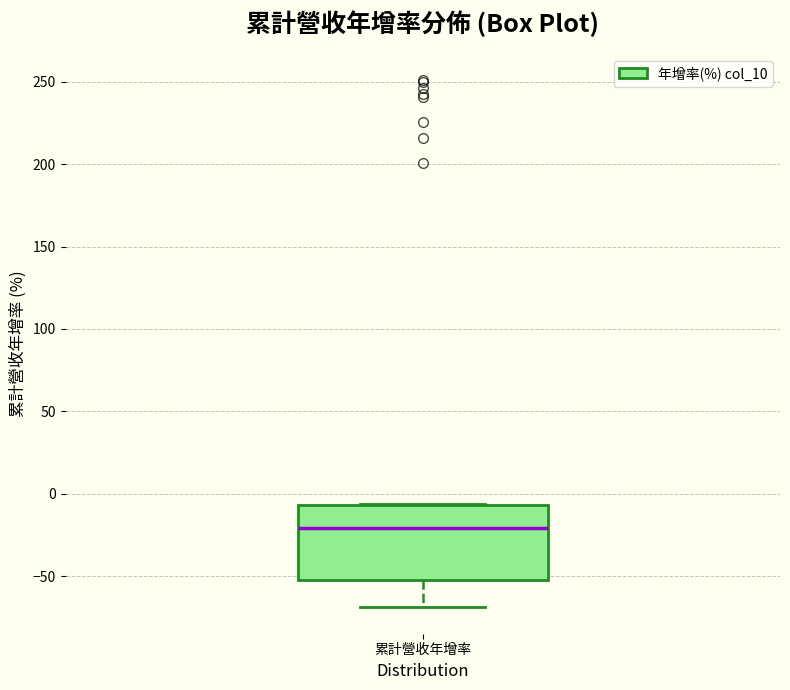

Where is the upper edge of the box for 累計營收年增率 on the y-axis? The values are not printed on the chart, so give them approximately, as read against the axis.

-5